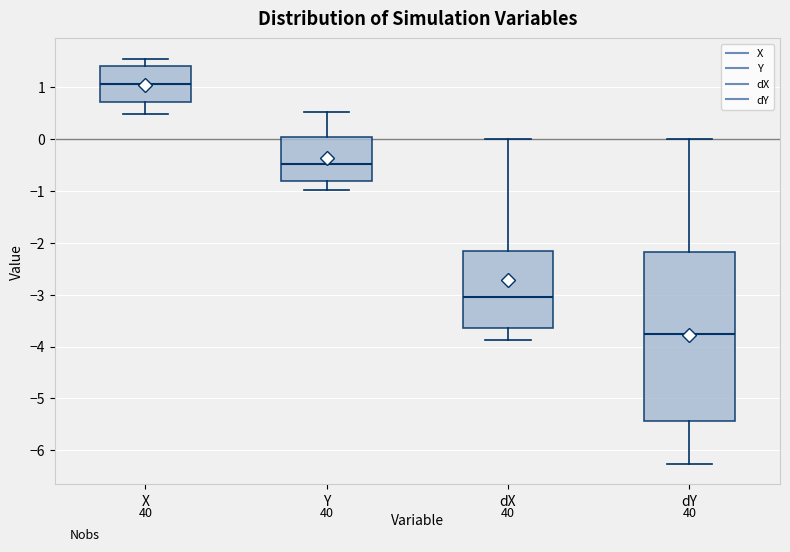

Where does the upper whisker of the box for Y end on the y-axis? The values are not printed on the chart, so give them approximately, as read against the axis.

0.5